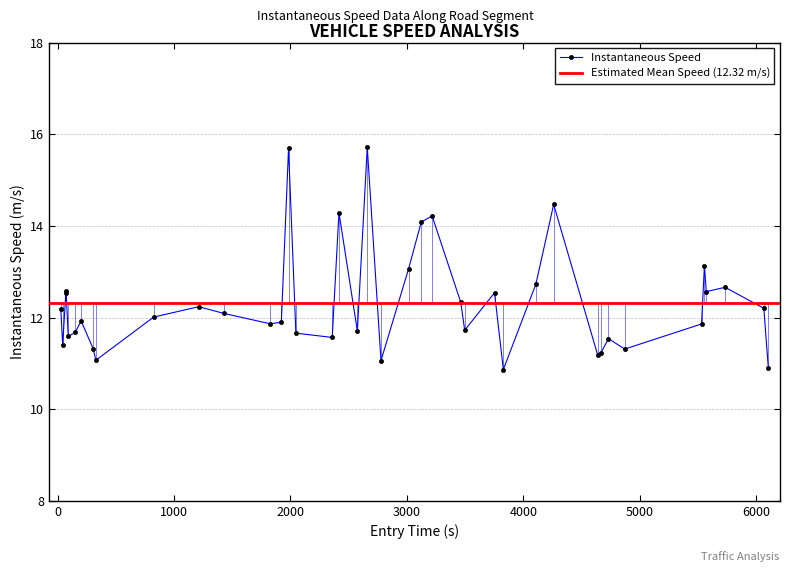

Count the number of categories in the chart.

40